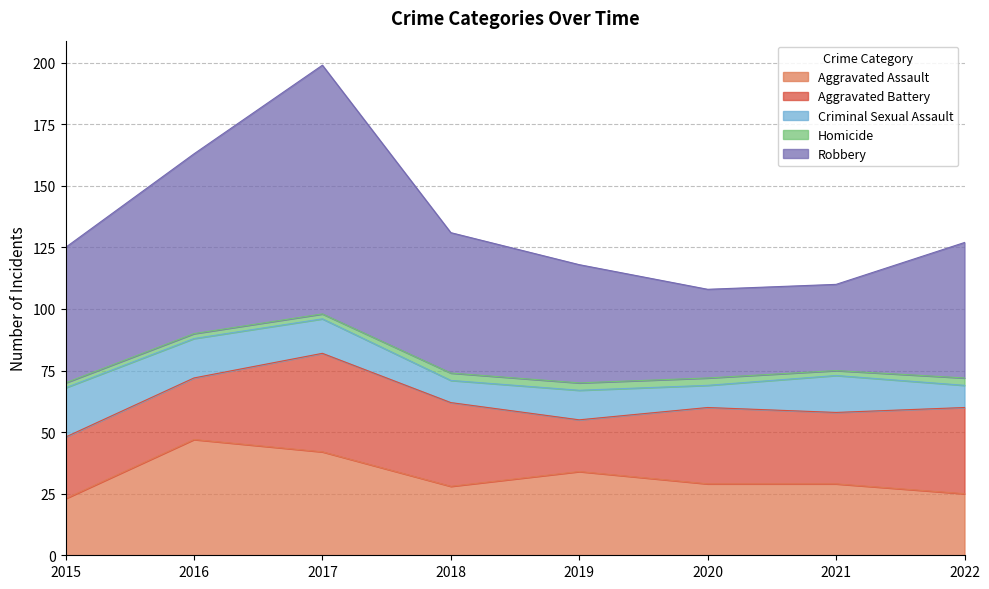

Where is Robbery nearest to the value 68?

2016